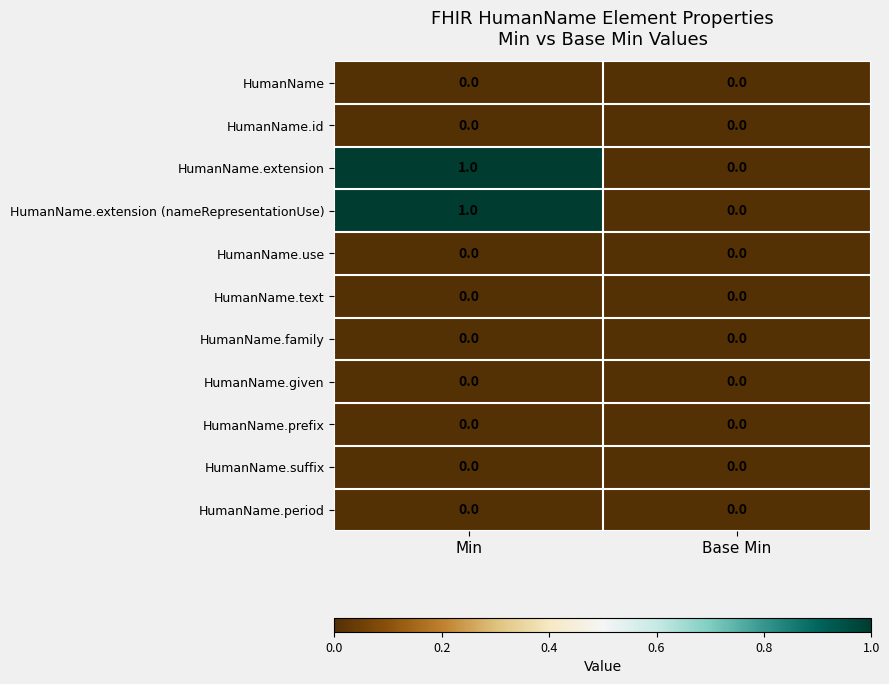

Is the value of HumanName.suffix at Base Min greater than the value of HumanName.extension (nameRepresentationUse) at Min?

No